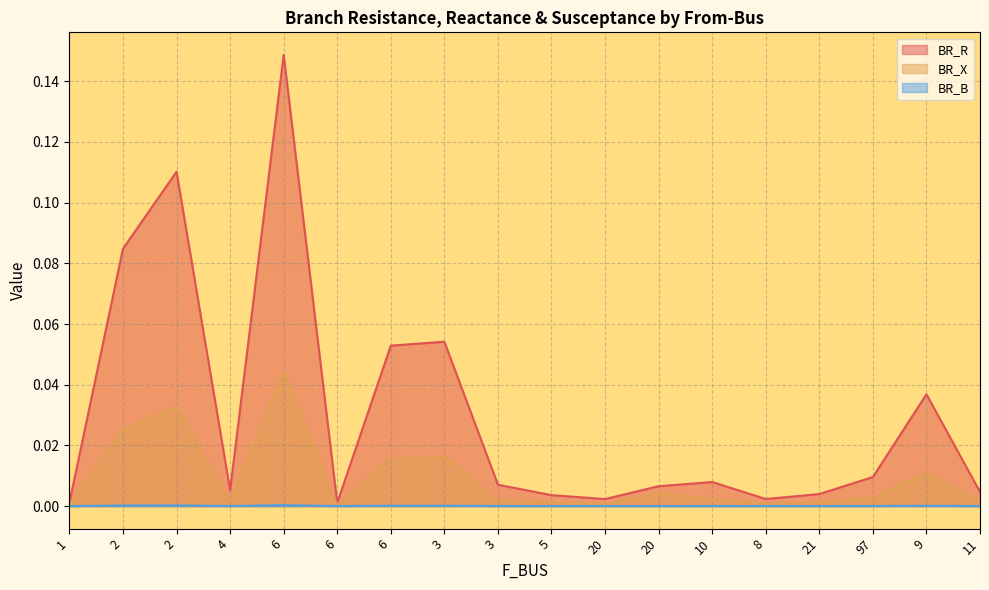

Rank the series at 20 from highest to lowest value.

BR_R, BR_X, BR_B